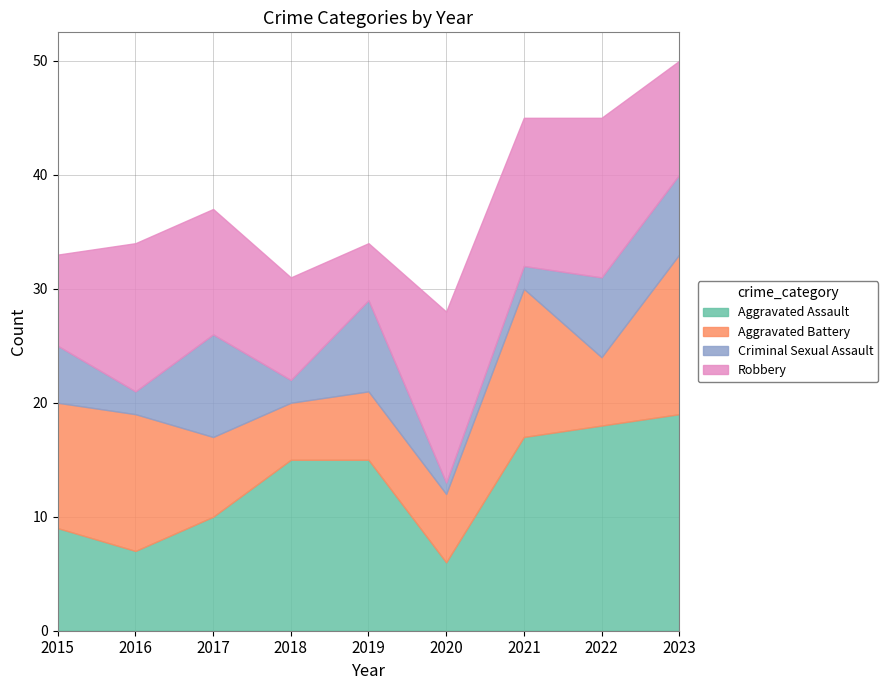

Which series changed the most between 2016 and 2020?

Aggravated Battery